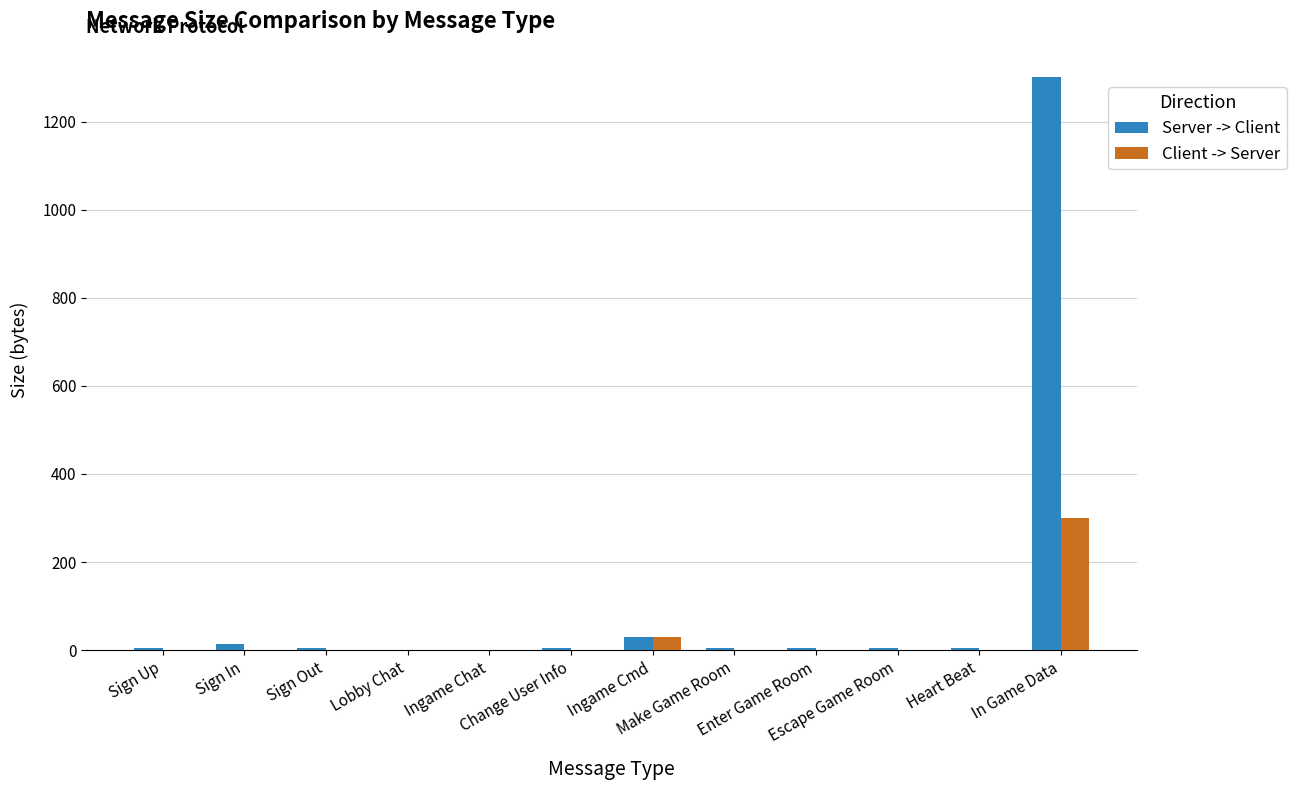

Are the bars grouped side by side (vs. stacked)?

Yes